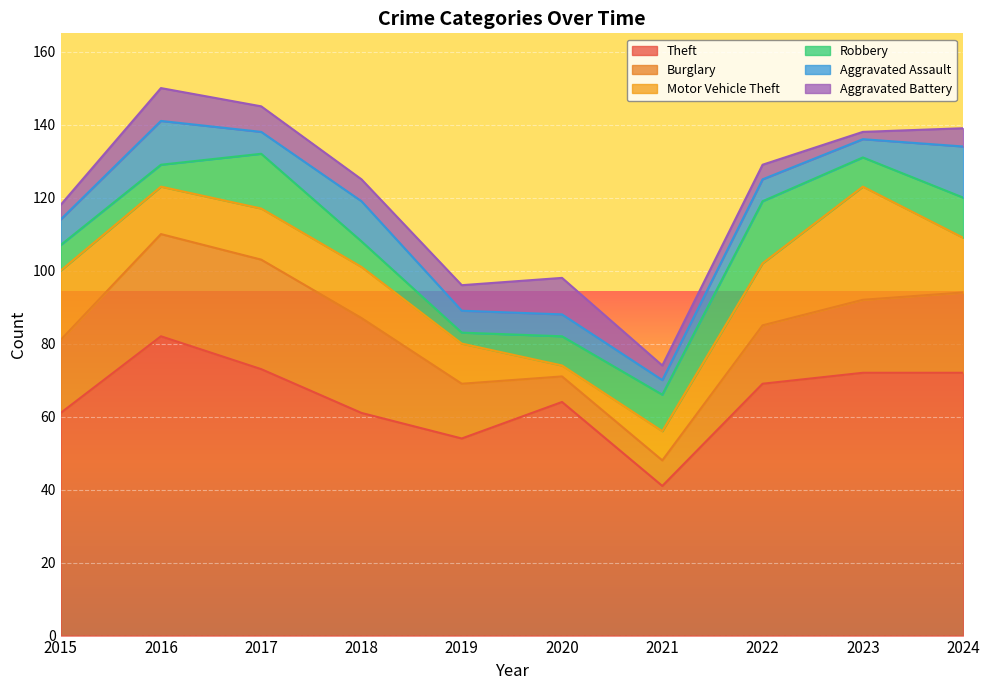

Which label corresponds to the smallest value in the chart?

2023